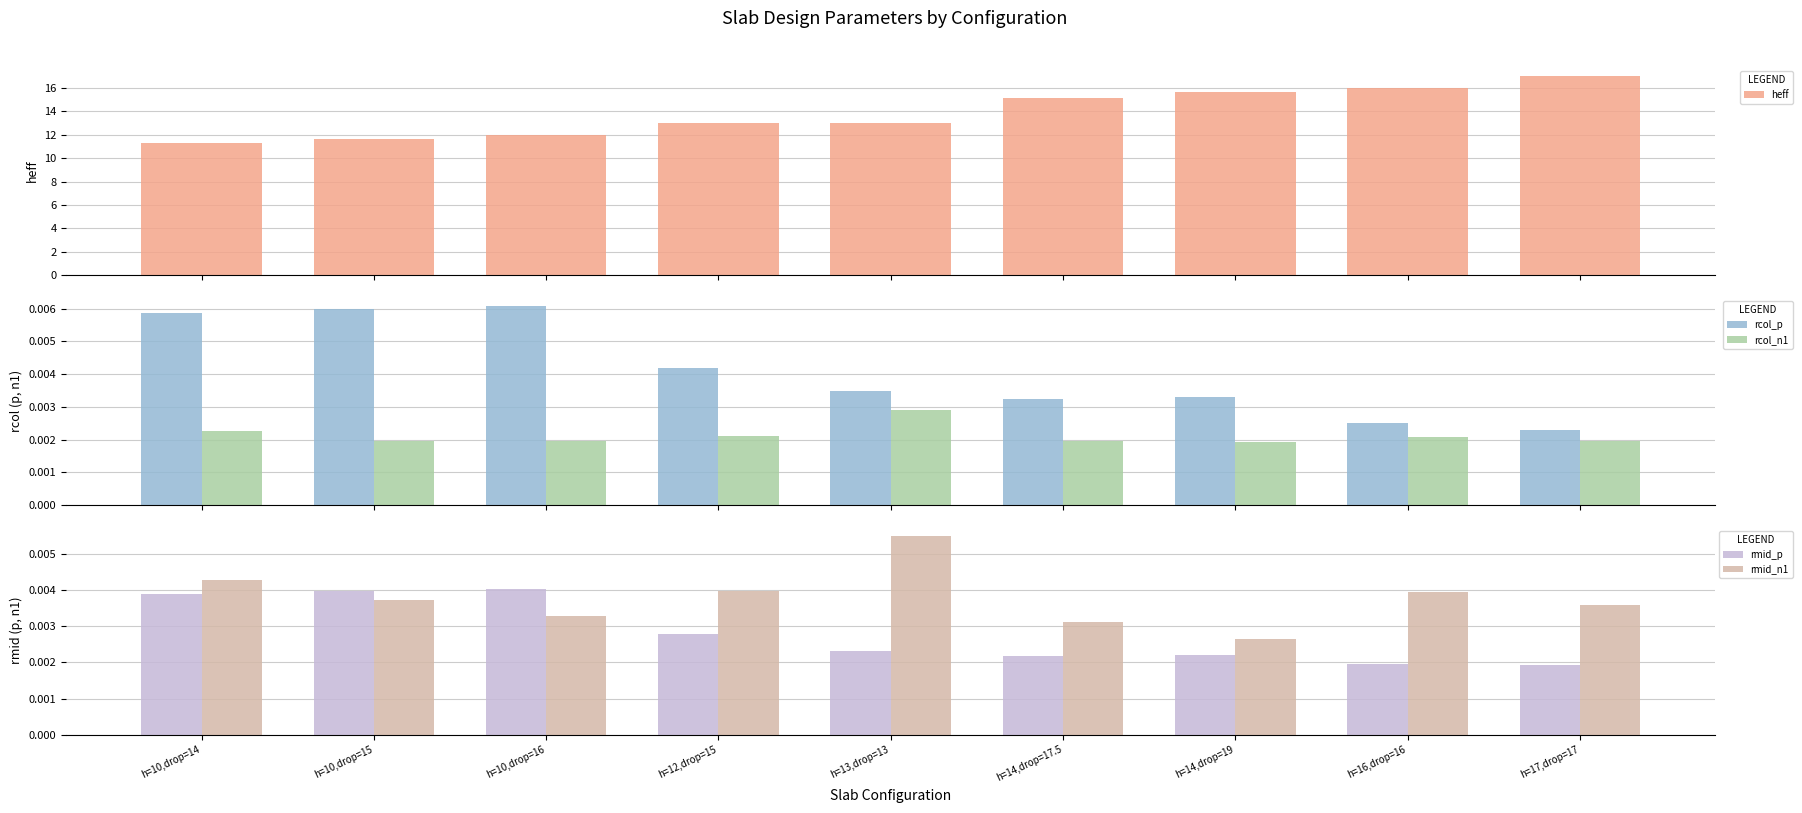

Which series changed the most between h=12,drop=15 and h=16,drop=16?

heff